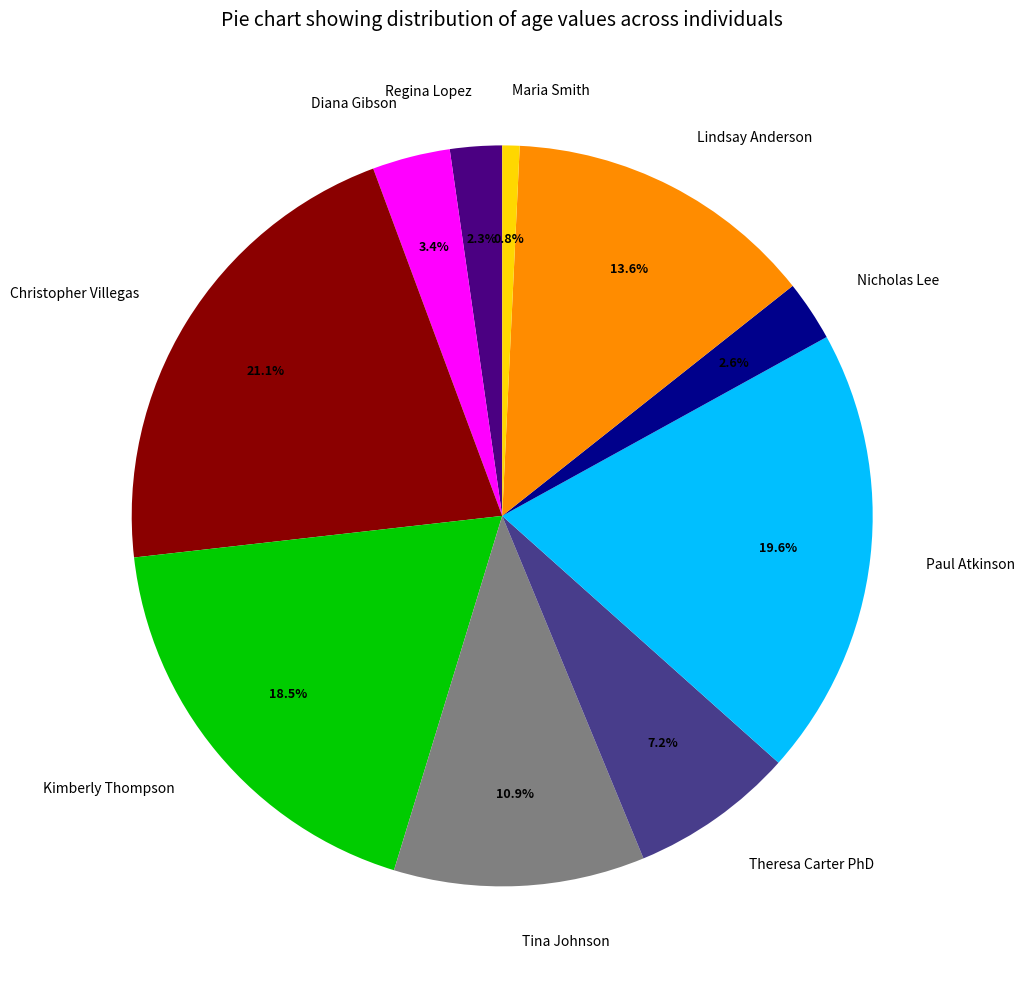

To the nearest percent, what percentage of the pie is Lindsay Anderson?

14%